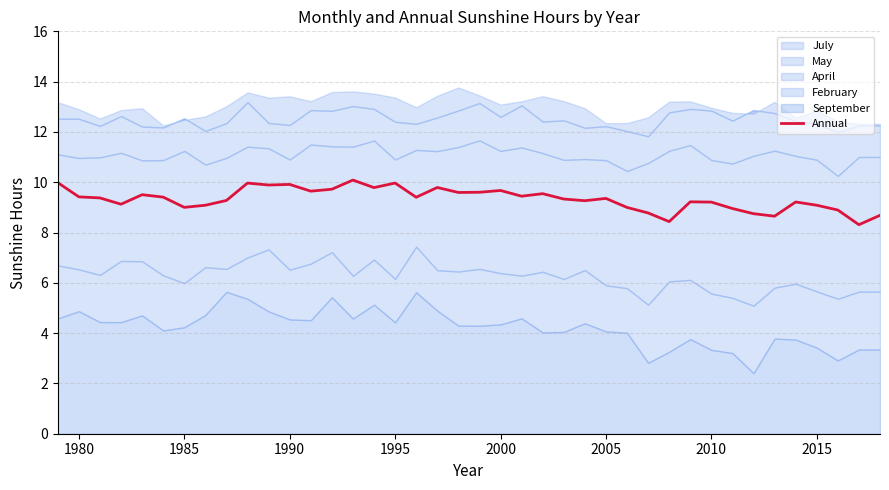

Is it true that Annual equals 9.0 at 1985?

True